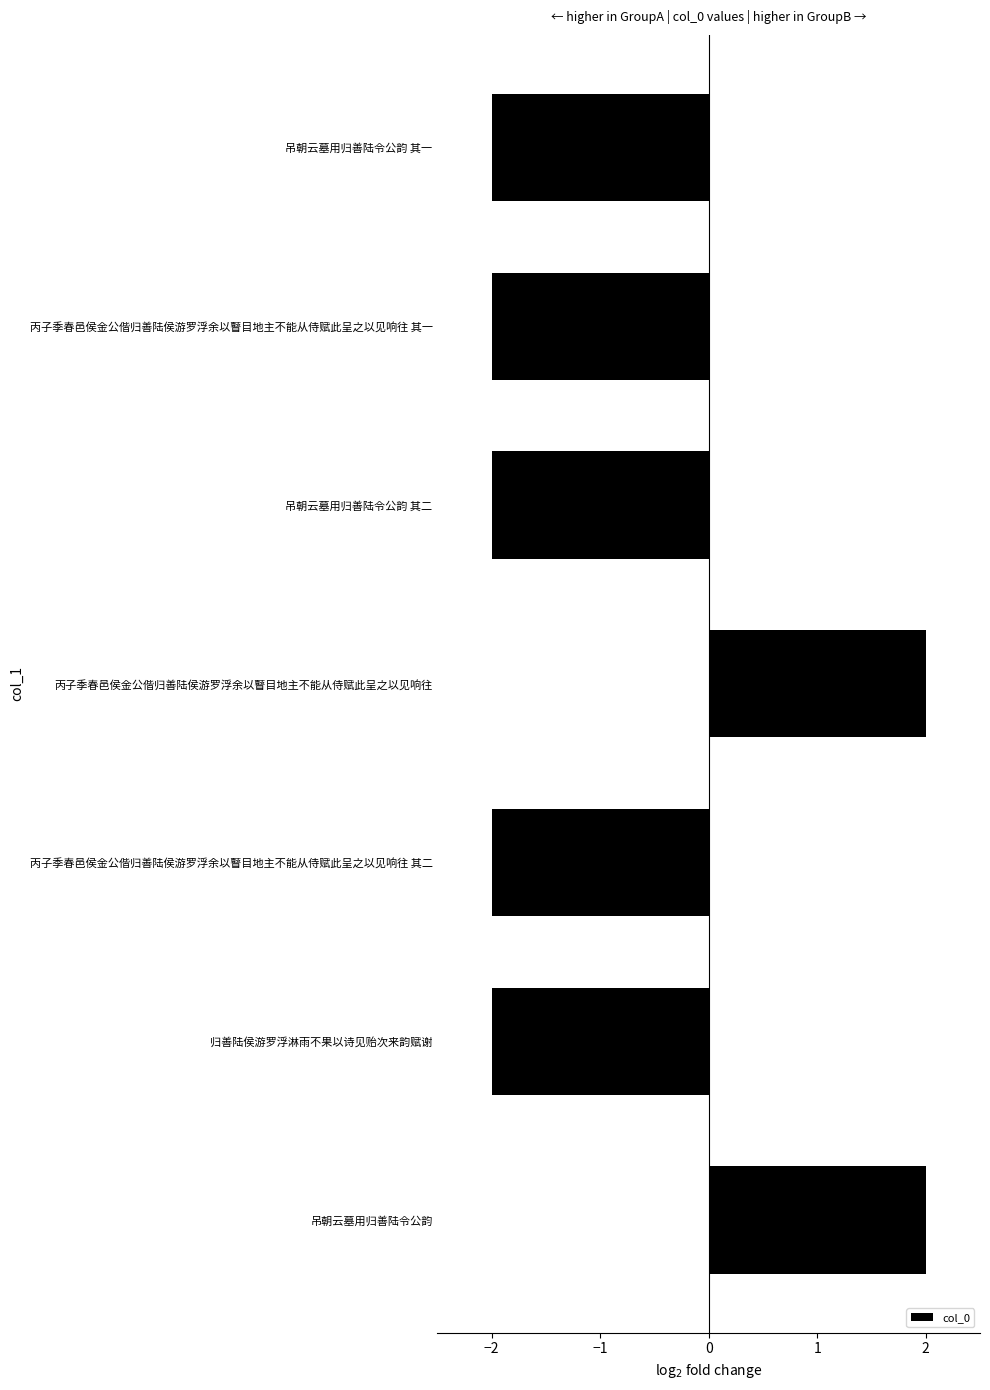

What is the sum of all values?

-6.0